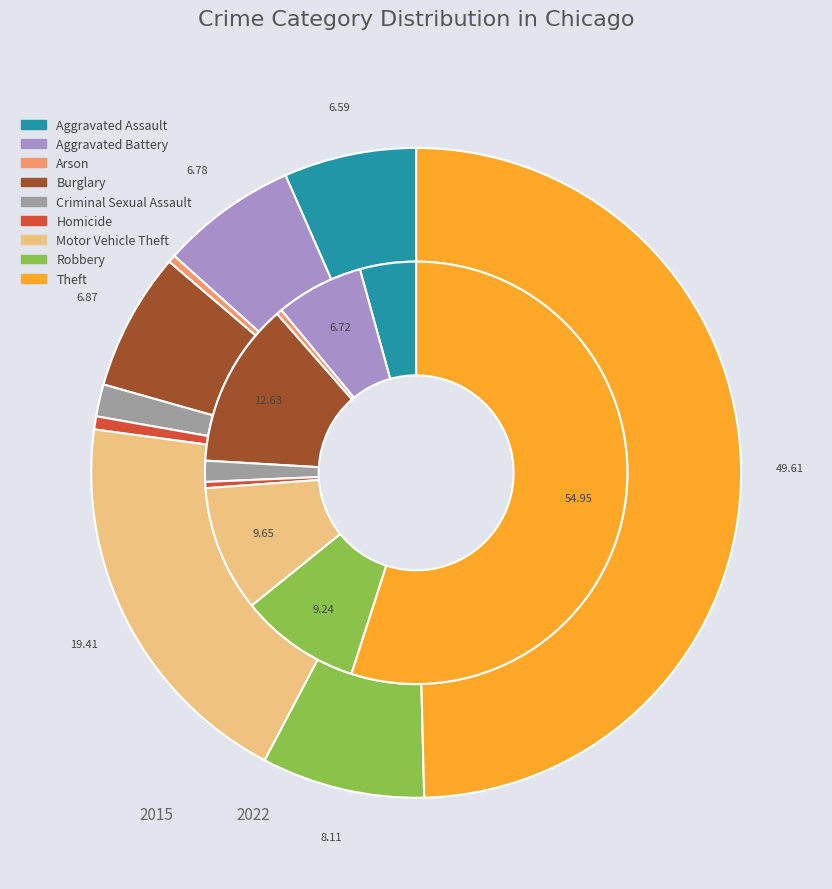

To the nearest percent, what is the difference between the largest and smallest slice percentages?

55%